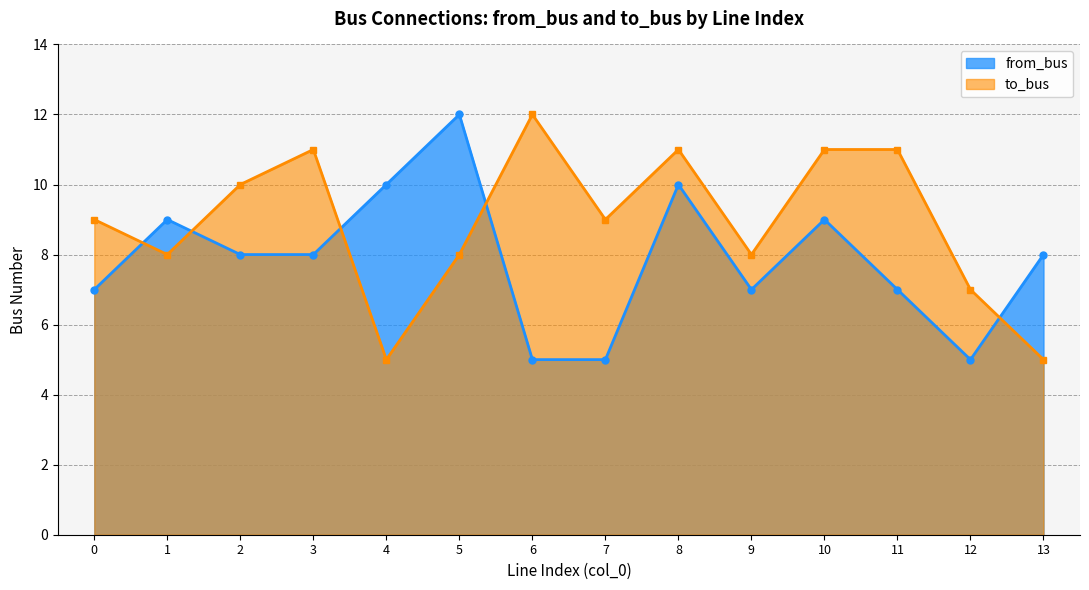

At which label is to_bus closest to 8?

1